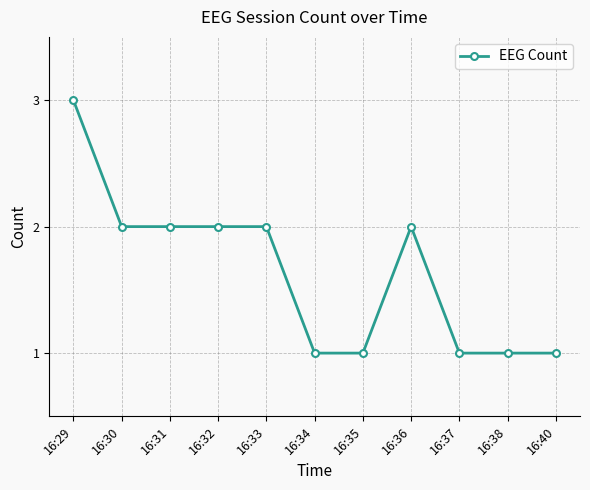

Is it true that the value at 16:38 is 1?

True